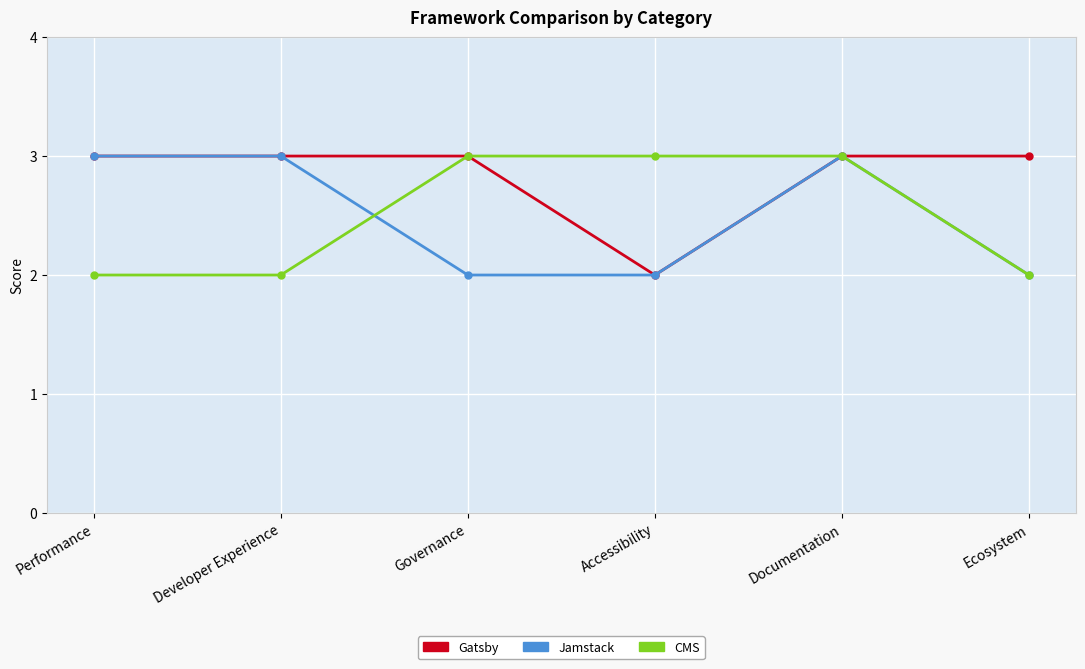

What is the greatest value displayed?

3